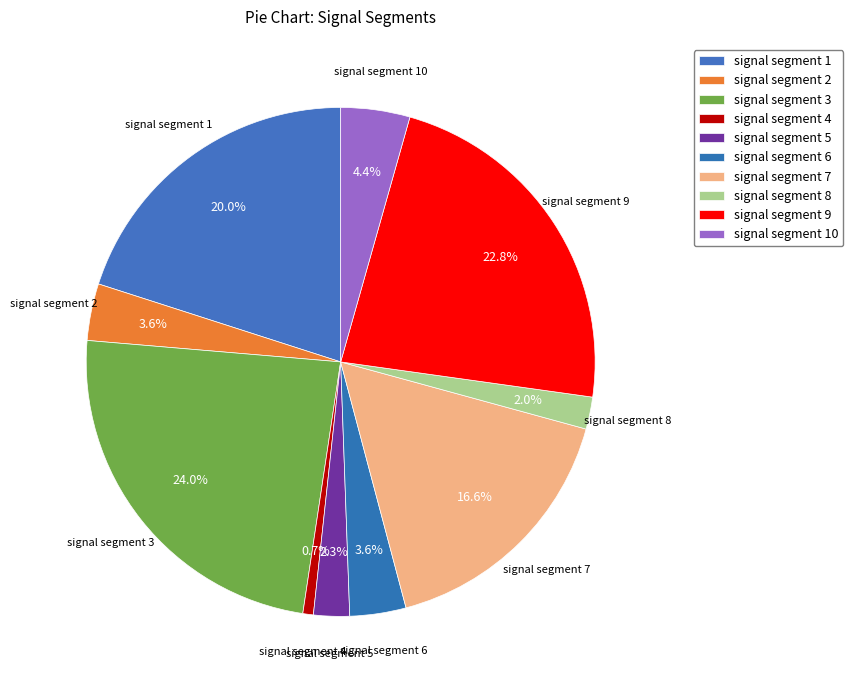

Is it true that signal segment 4 is 11% of the pie?

False